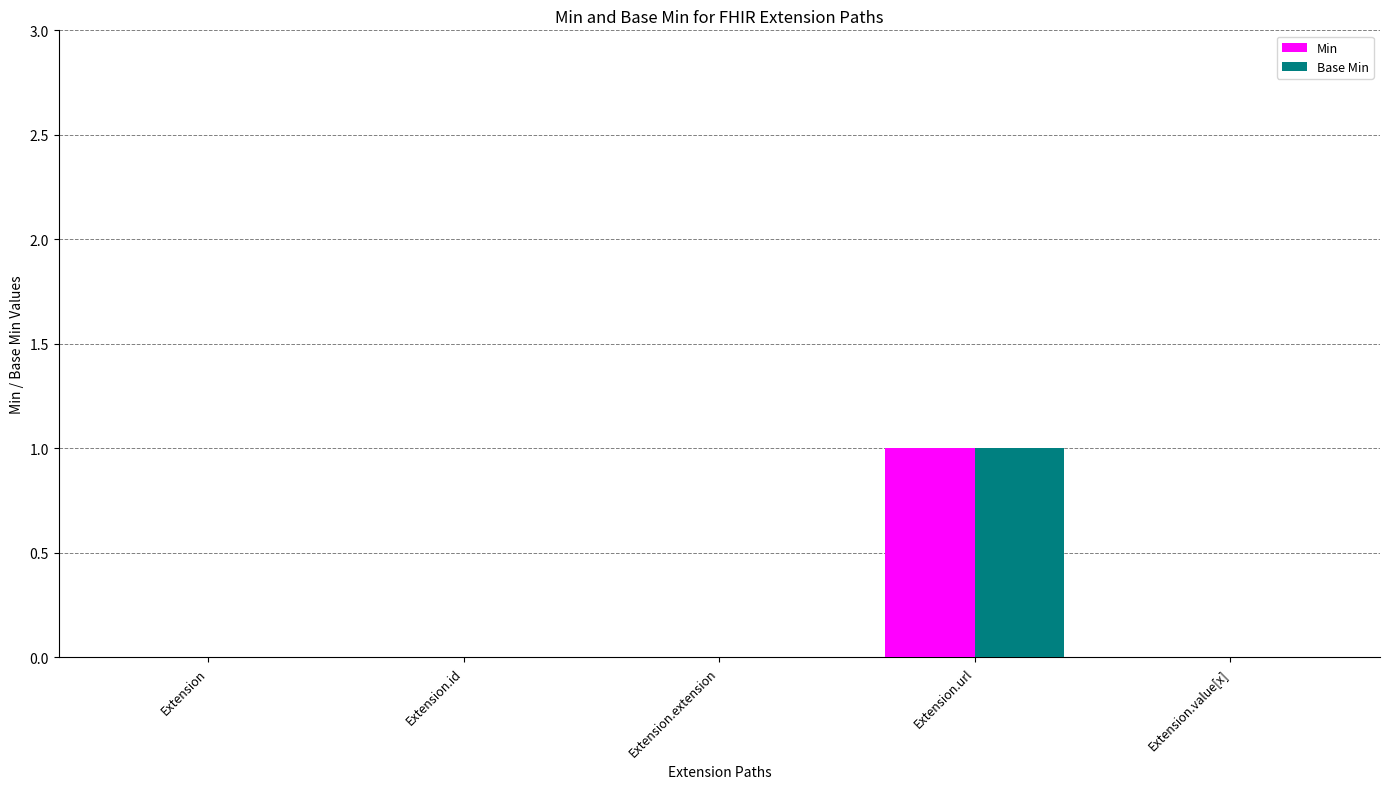

At which category is the sum across all series the highest?

Extension.url